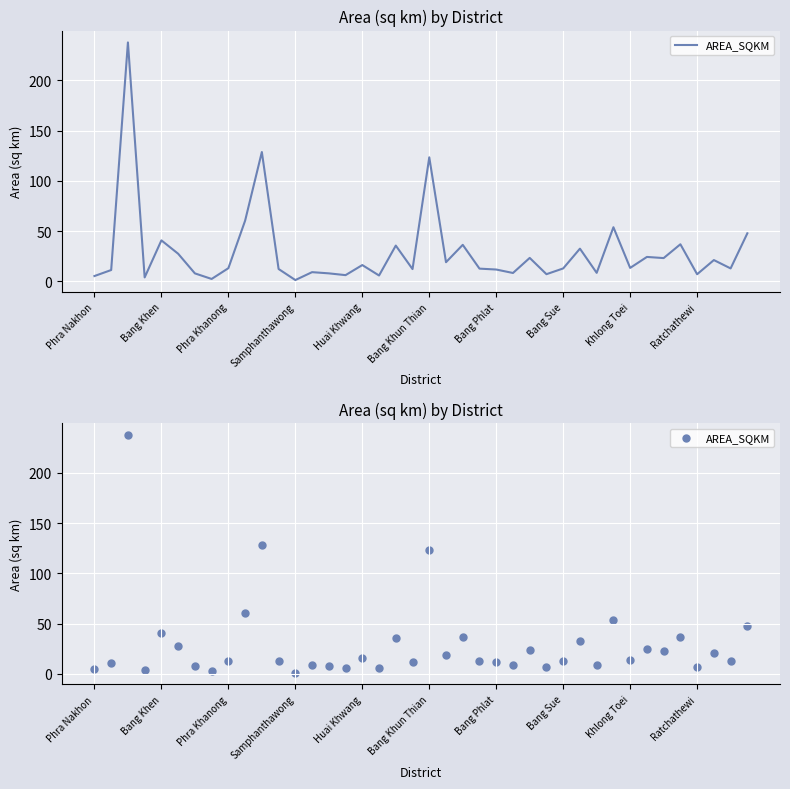

Which has a higher value, 13 or Khlong Toei?

Khlong Toei